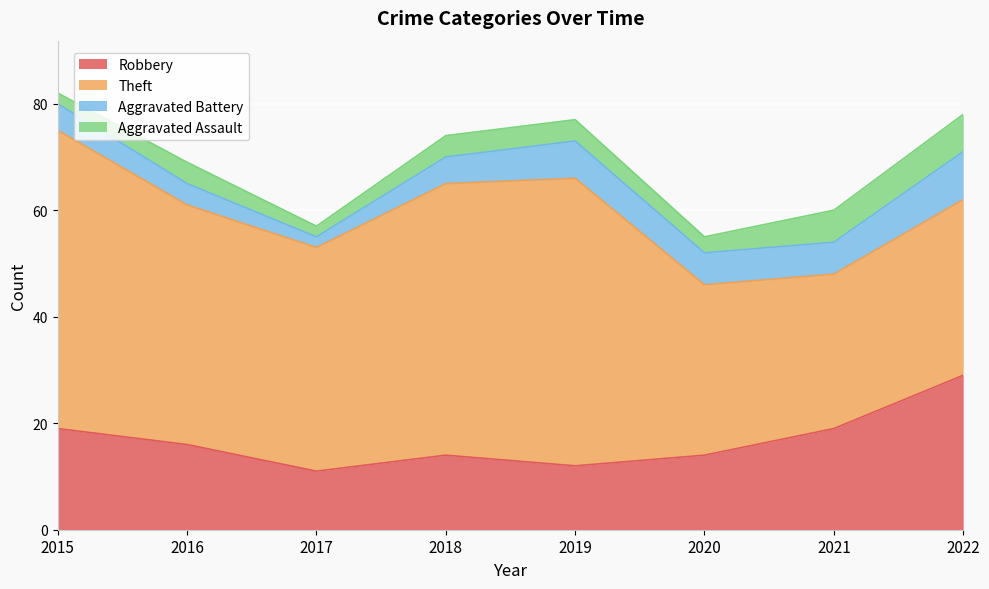

True or false: Robbery and Theft cross at least once.

False